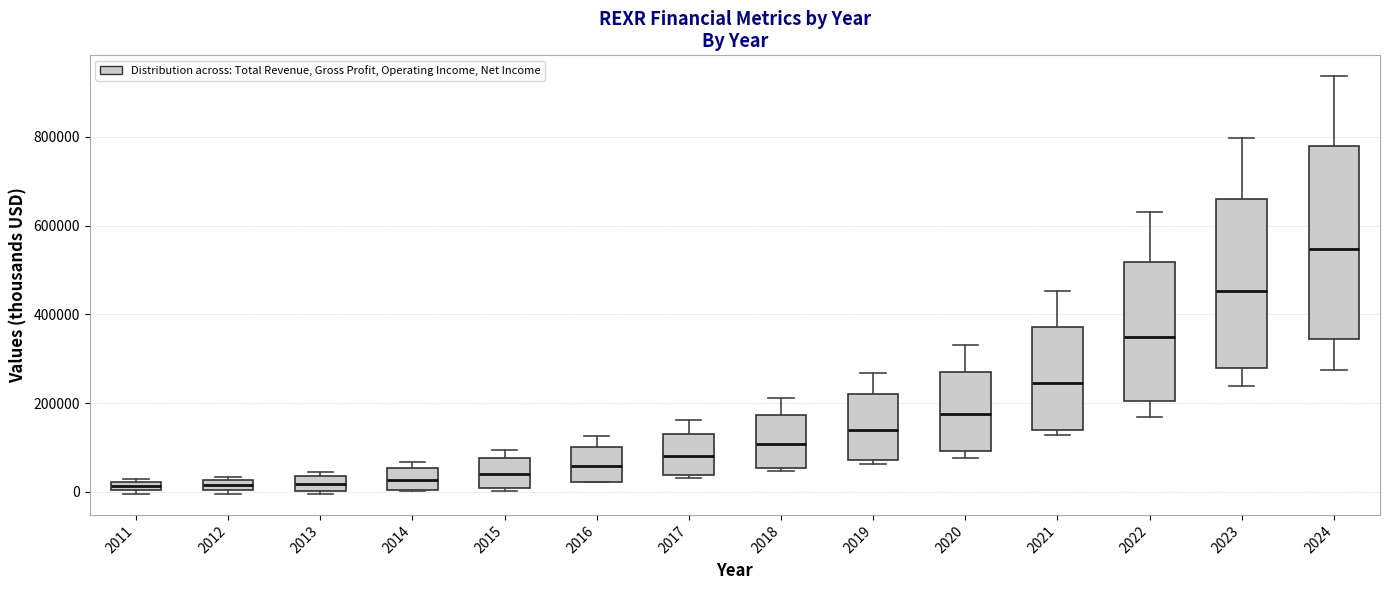

Which box is the tallest, from its lower edge to its upper edge?

2024